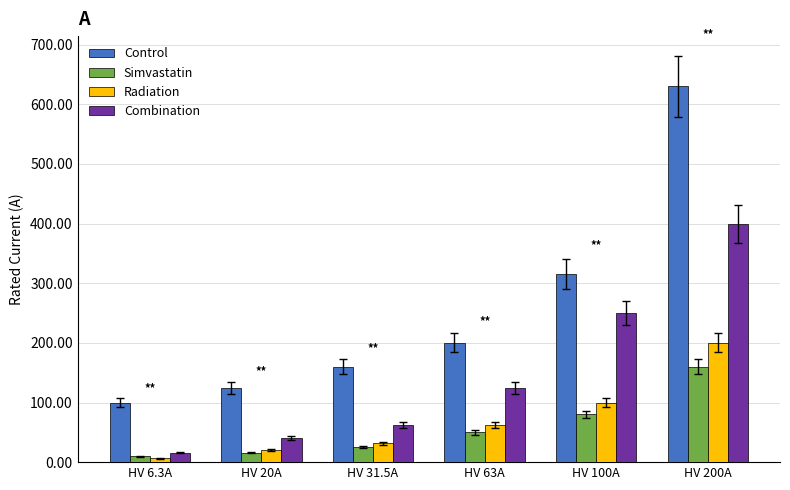

How many values in the Radiation series are below 63?

3